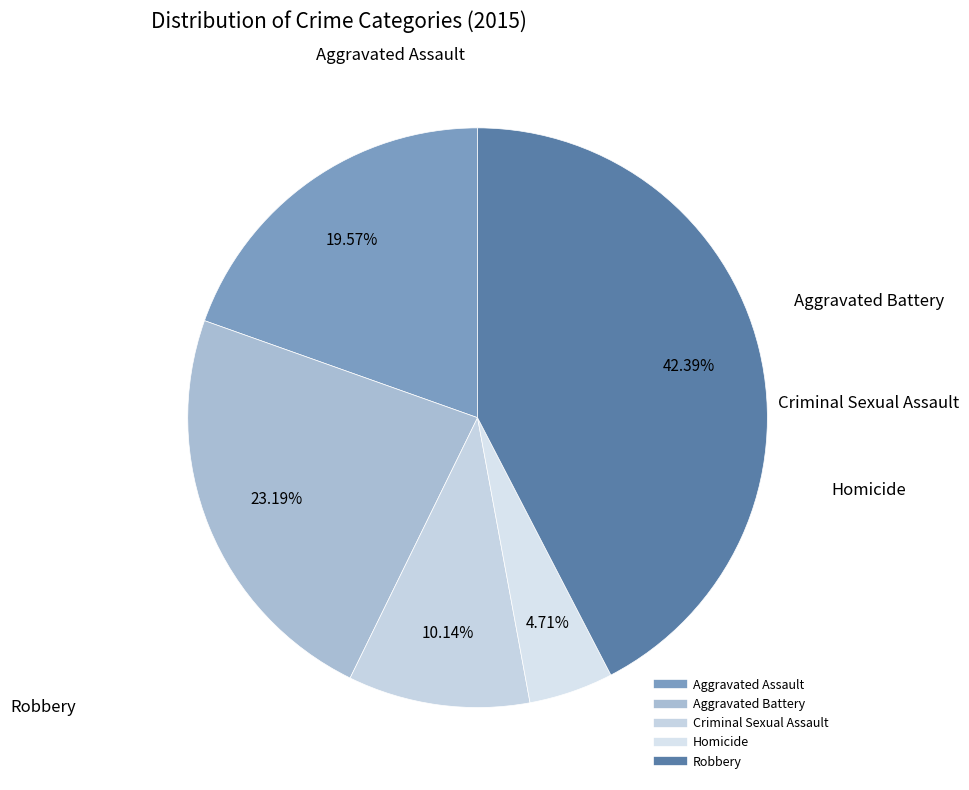

What is the ratio of the value at Homicide to the value at Criminal Sexual Assault?

0.5